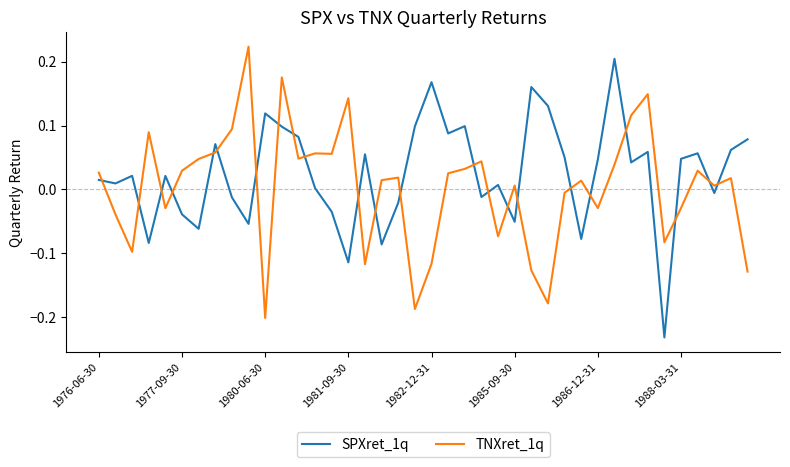

Rank the series by their average value, from lowest to highest.

TNXret_1q, SPXret_1q